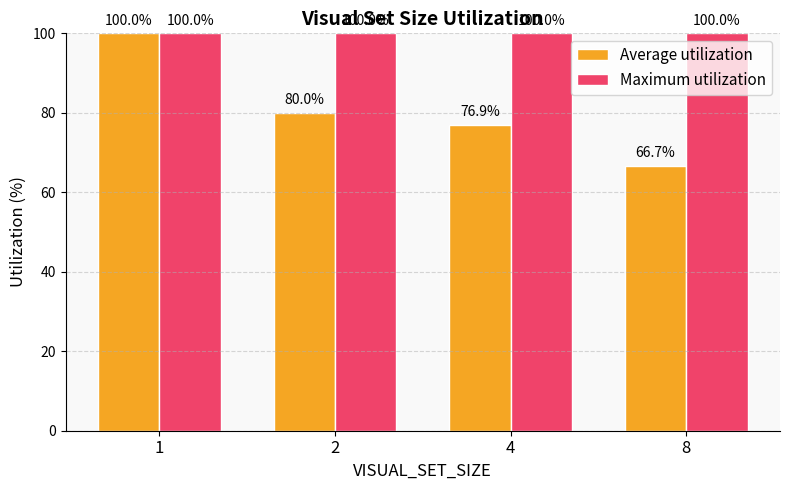

What is the maximum value for Average utilization?

100.0